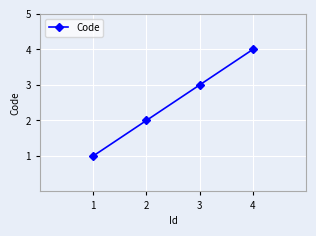

How many lines are shown in the chart?

1